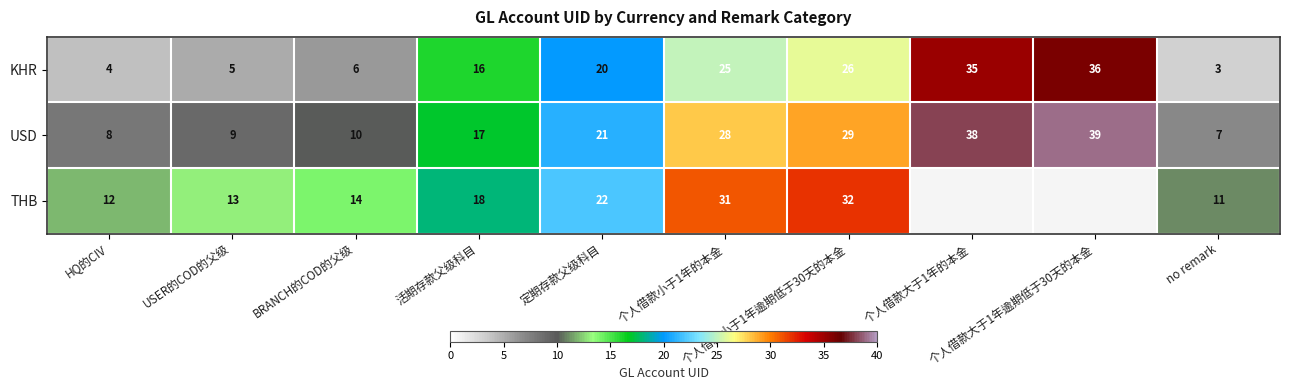

What is the greatest value displayed?

39.0